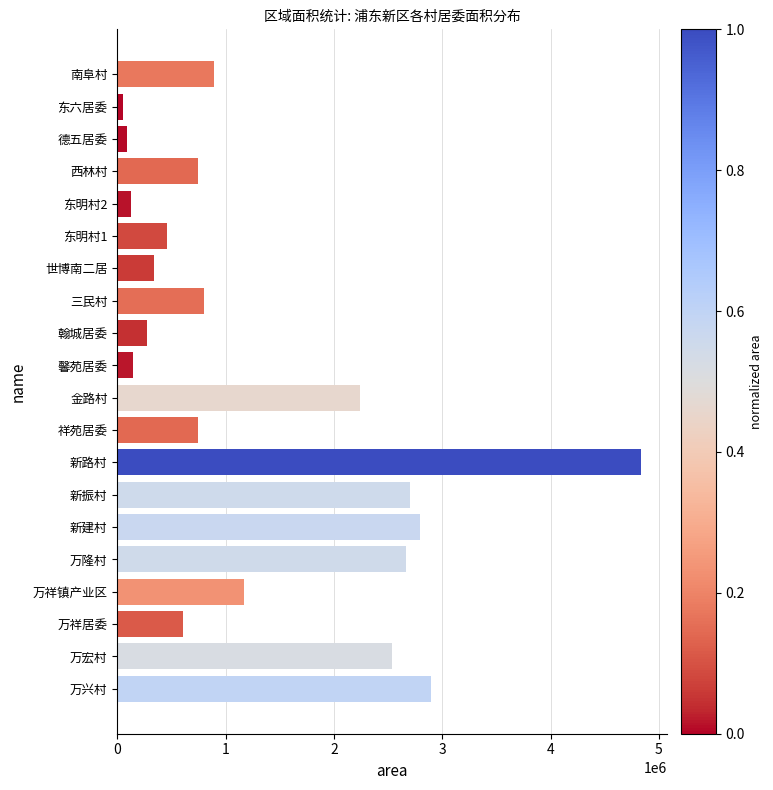

Does the chart contain any negative values?

No